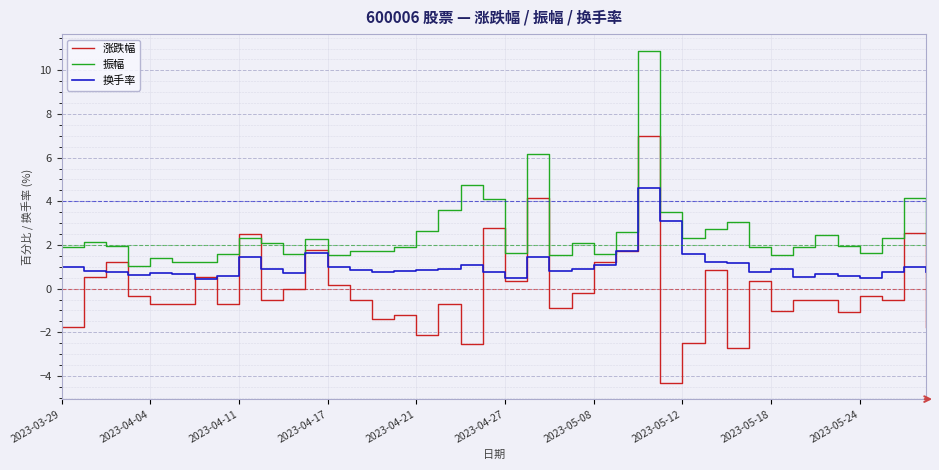

Does the chart display data point markers on the line(s)?

No